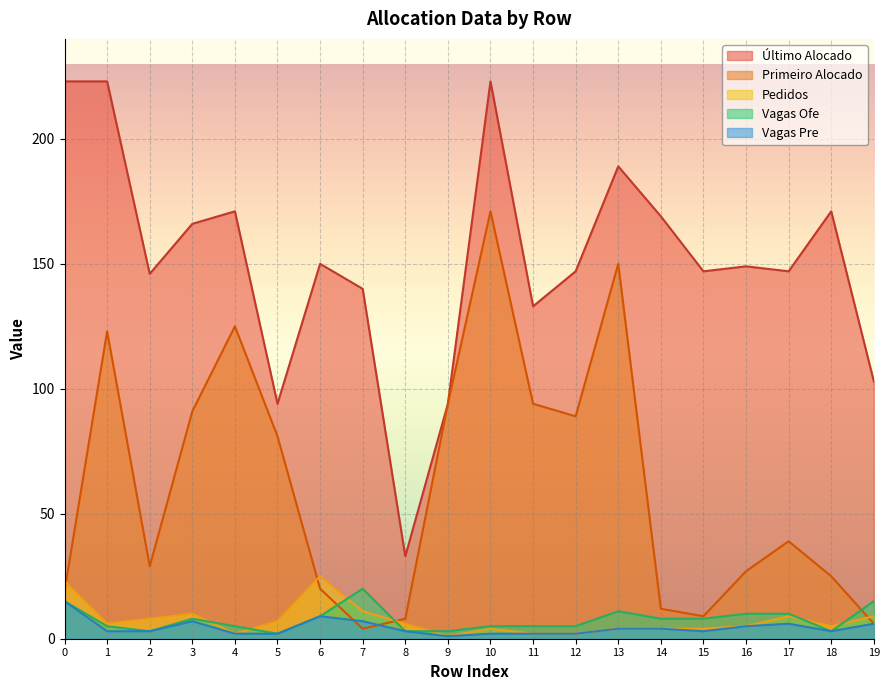

What is the maximum value for Último Alocado?

223